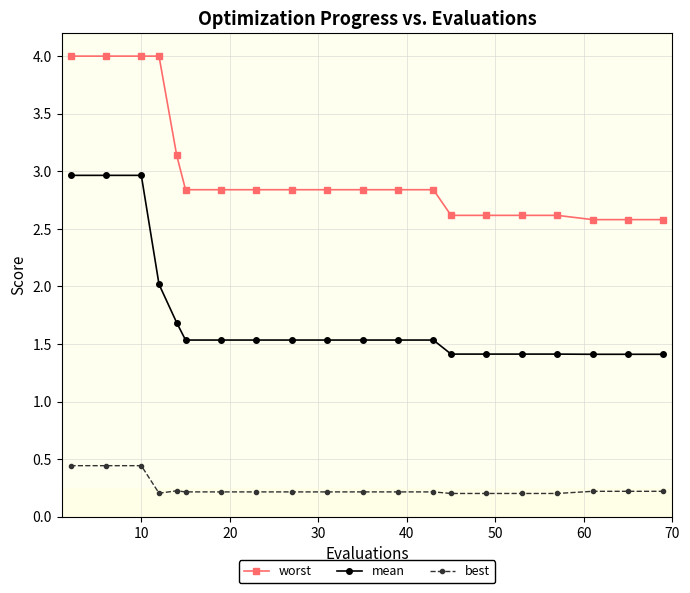

What is the average value of the mean series?

1.7